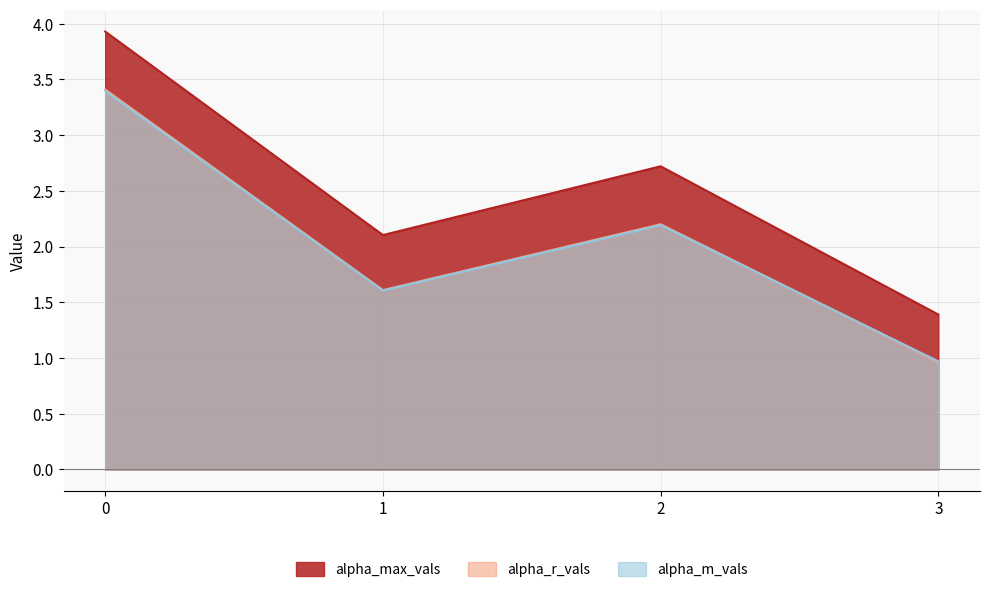

At how many categories does at least one series exceed 1?

4